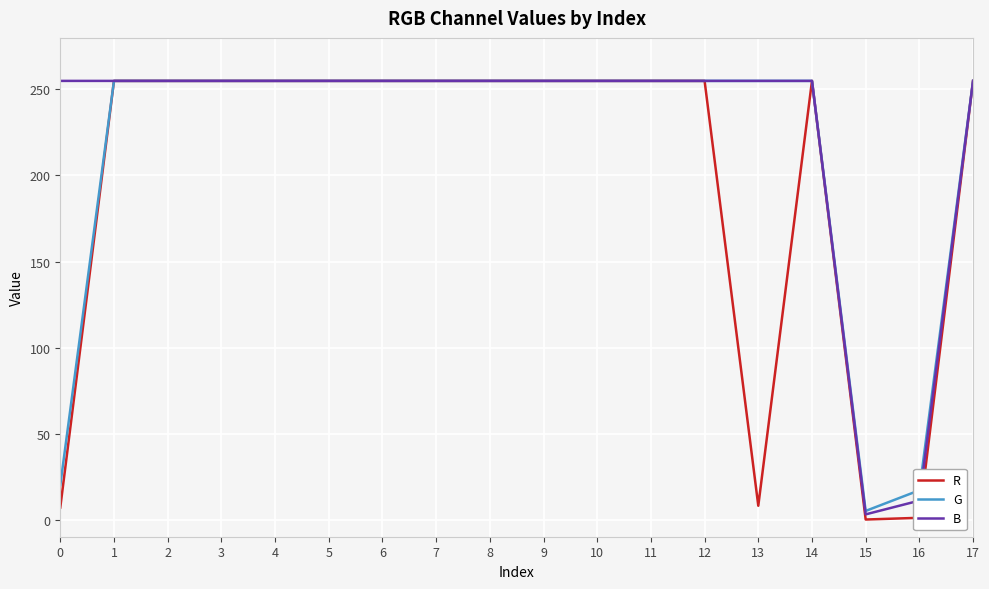

Is it true that R equals 7 at 0?

True